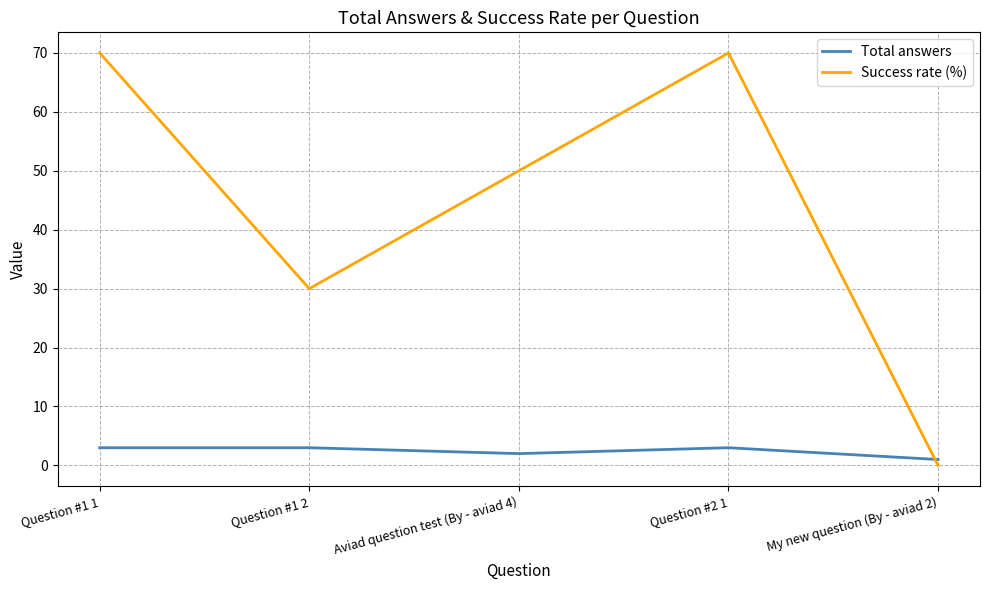

What is the greatest value displayed?

70